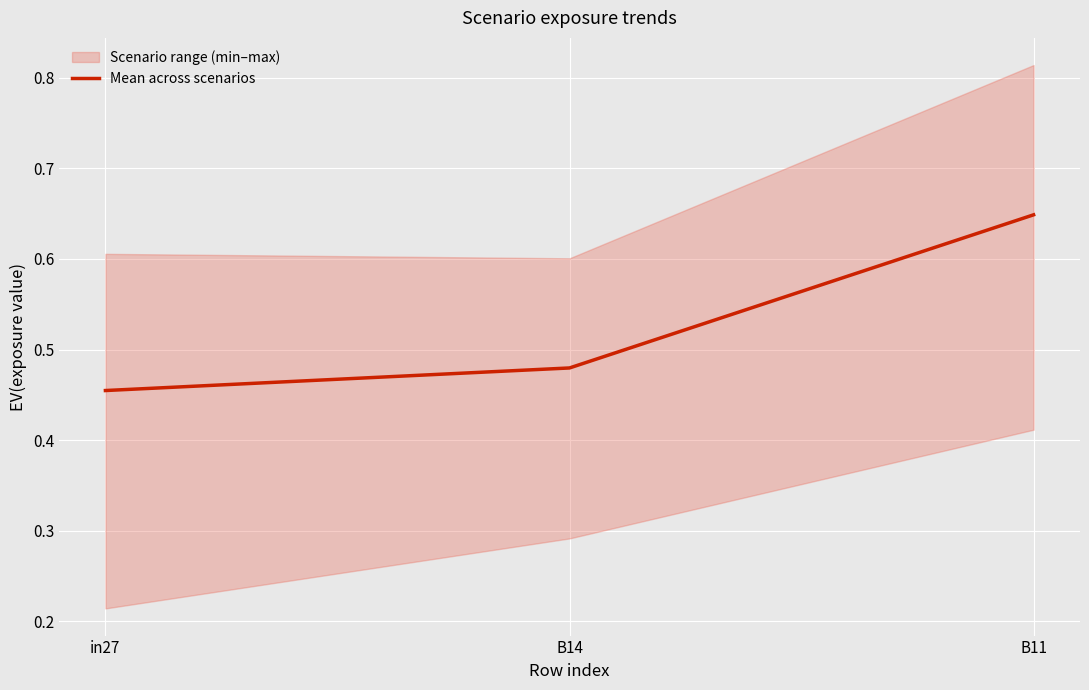

List the labels in order of value, largest first.

B11, B14, in27